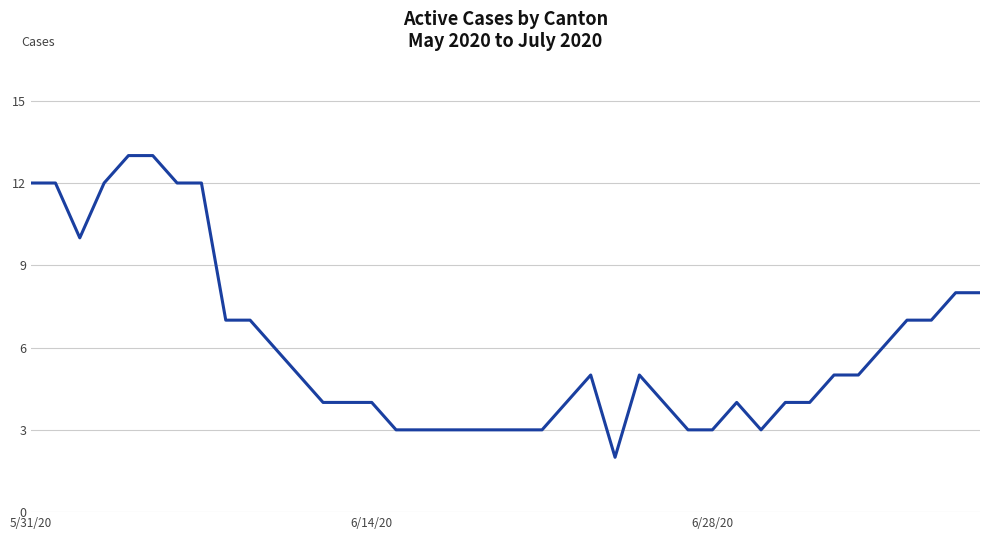

What is the sum of all values?

241